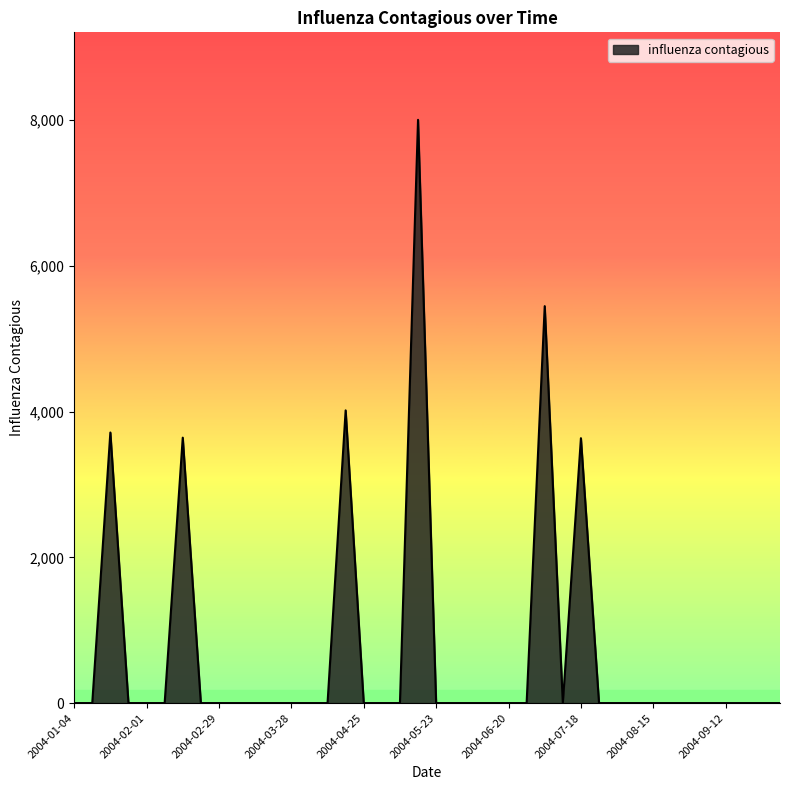

What is the greatest value displayed?

8001.7